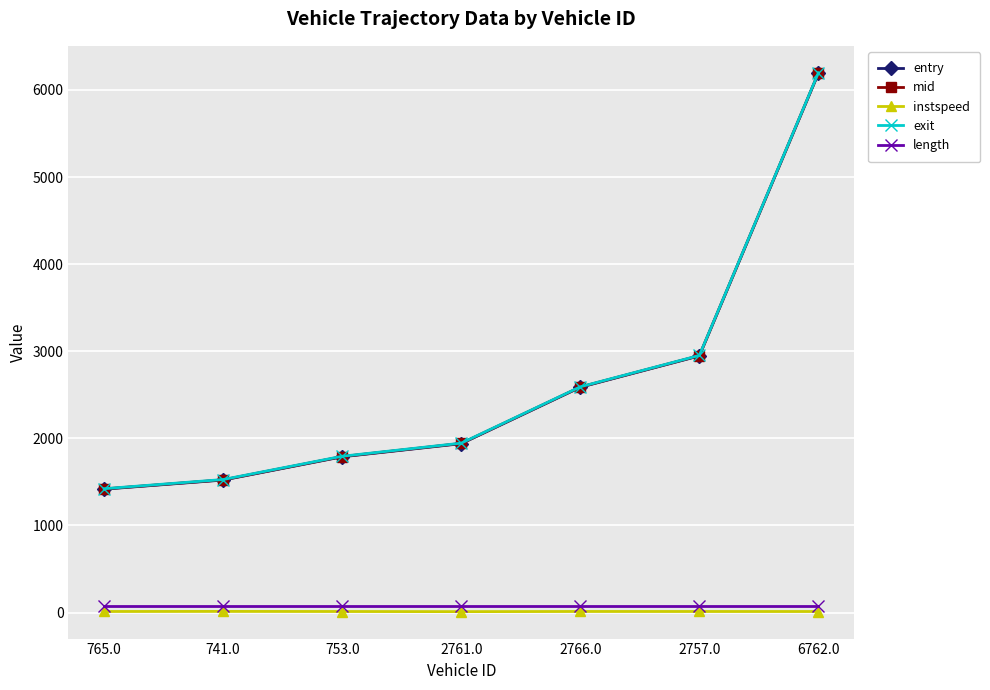

What is the value of the mid point at the 6th from the left?

2949.6